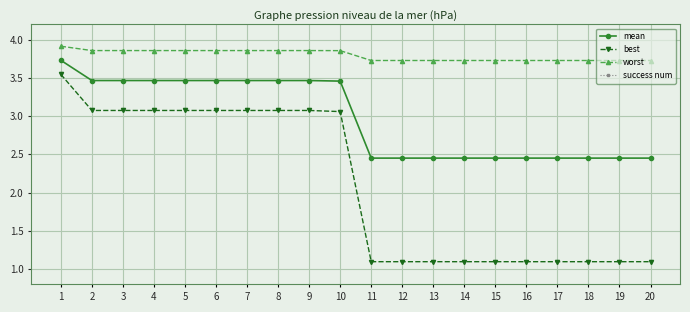

Count the worst values in the range 3 to 4.

20